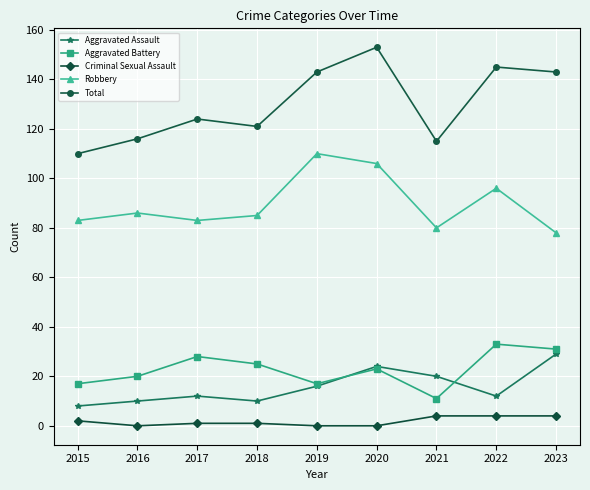

Where is Robbery nearest to the value 94?

2022